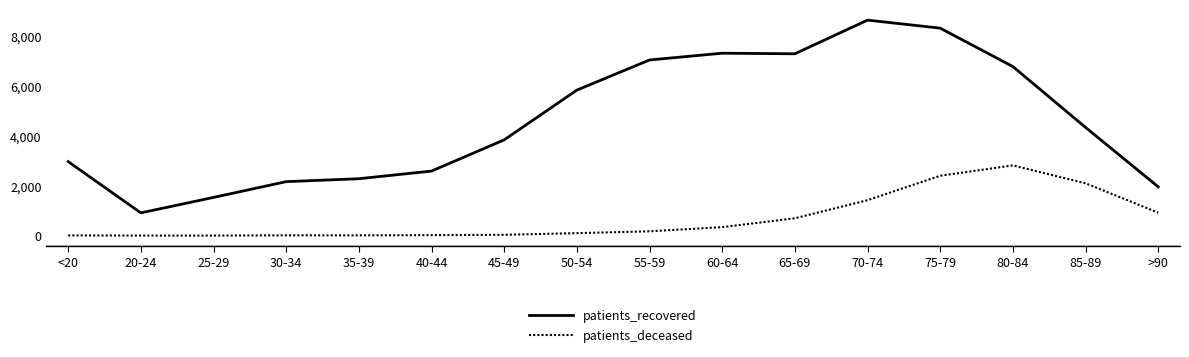

What is the maximum value for patients_deceased?

2815